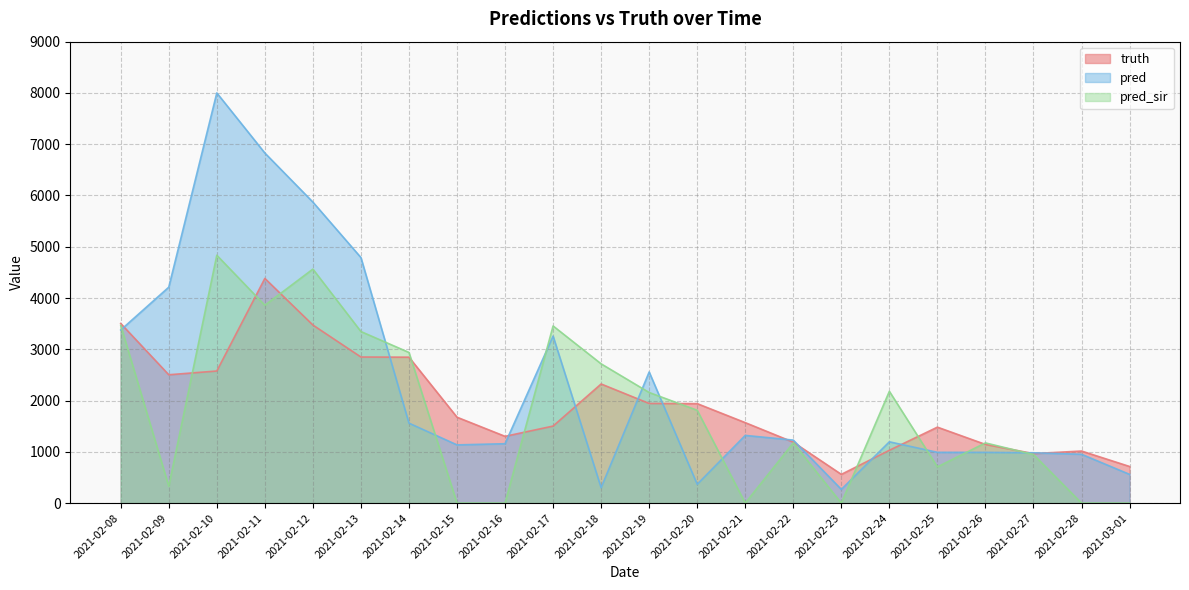

True or false: pred has more than 2 points higher than both neighbors.

True